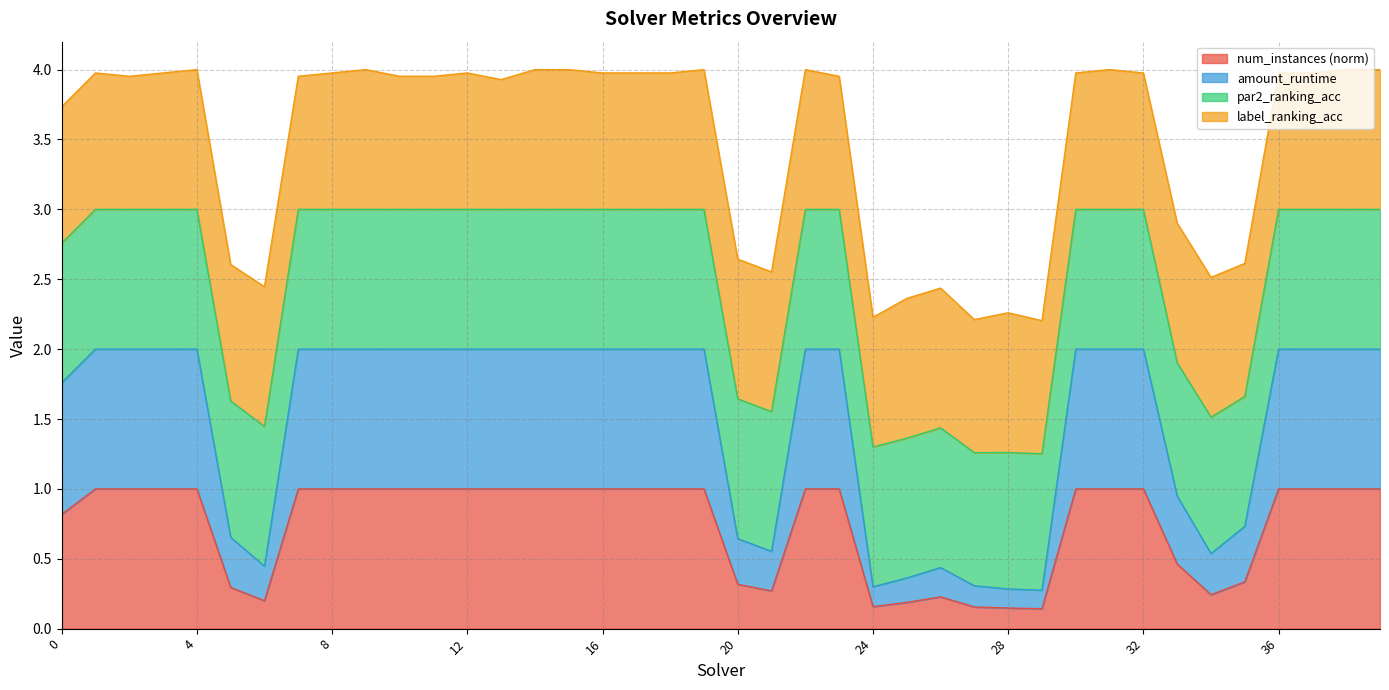

What is the value of the amount_runtime point at the 40th from the left?

2.0